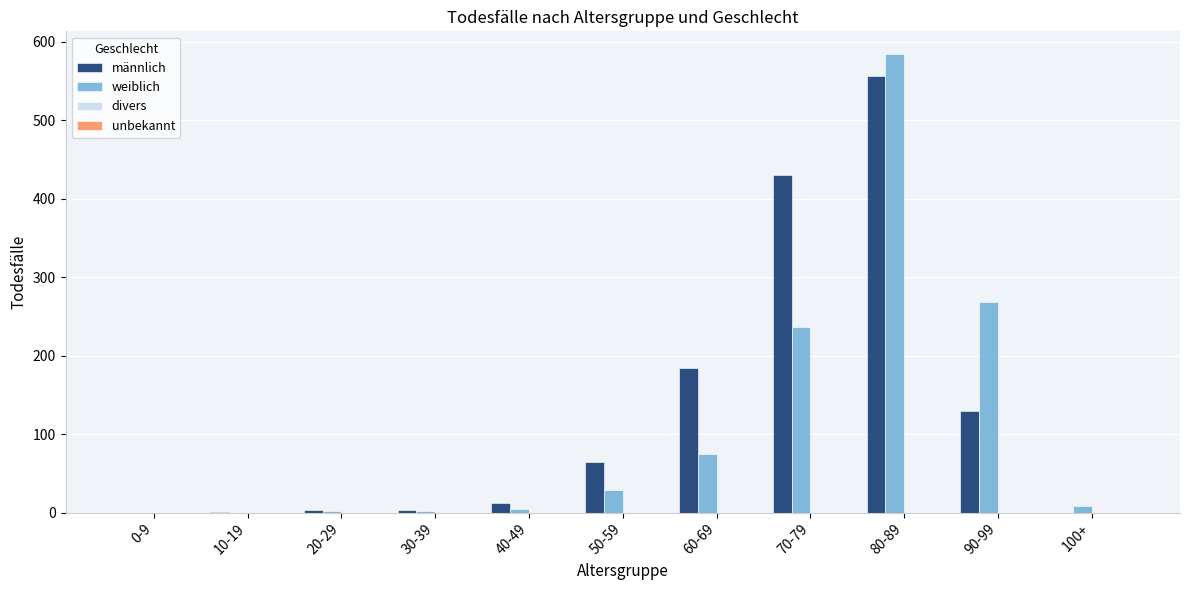

How many groups of bars are there?

11